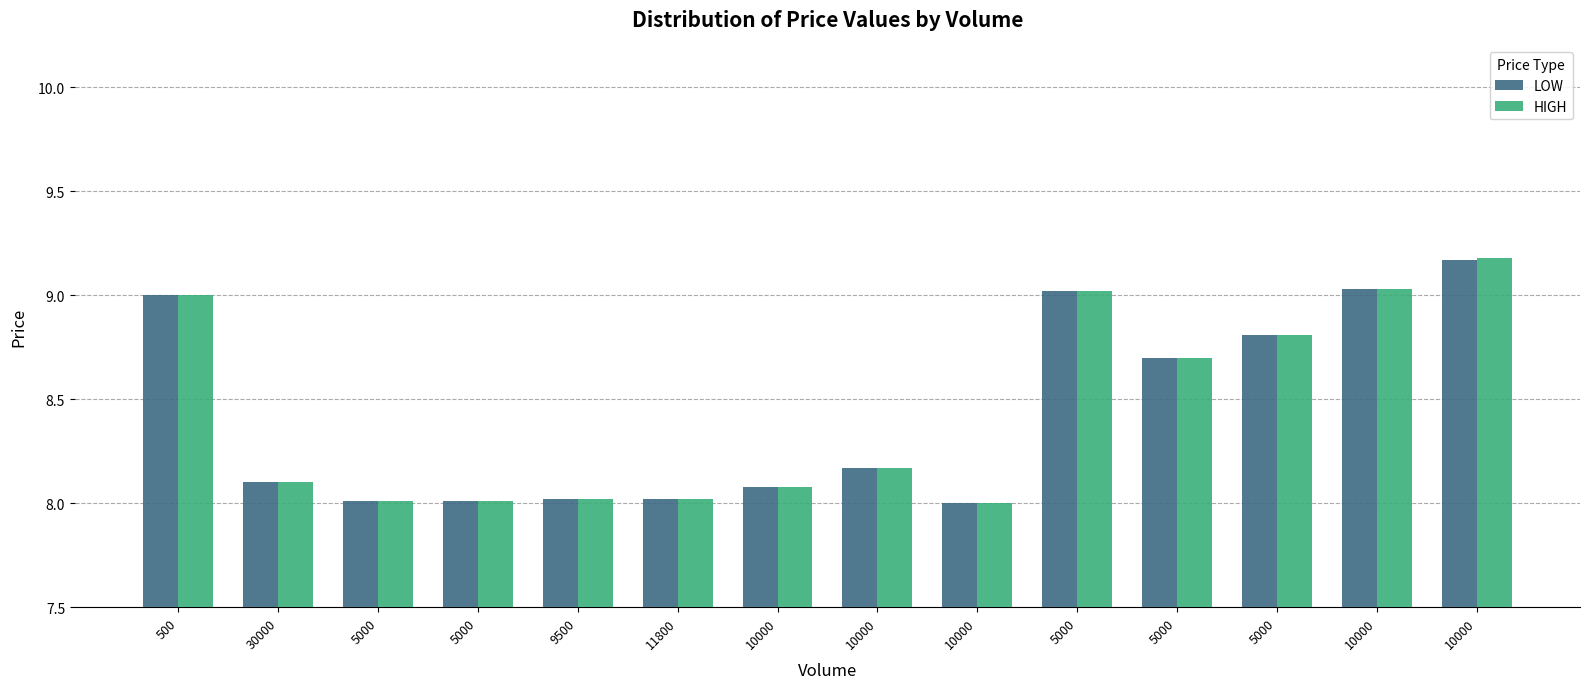

What is the sum of all LOW values?

118.1